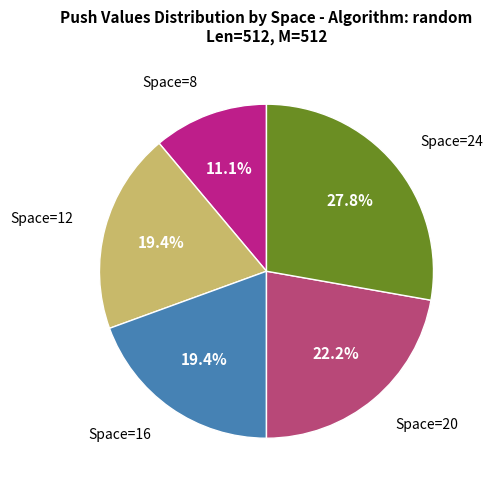

Is there any slice that represents more than half of the pie?

No